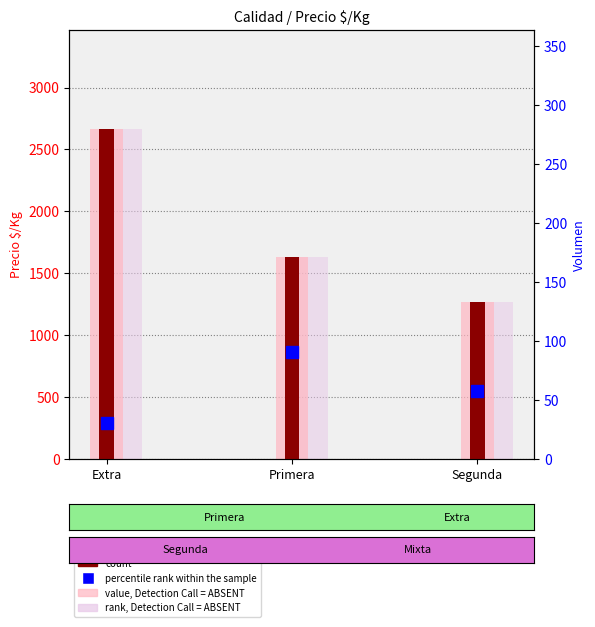

What is the sum of the rank, Detection Call = ABSENT values at Extra and Primera?

4298.5